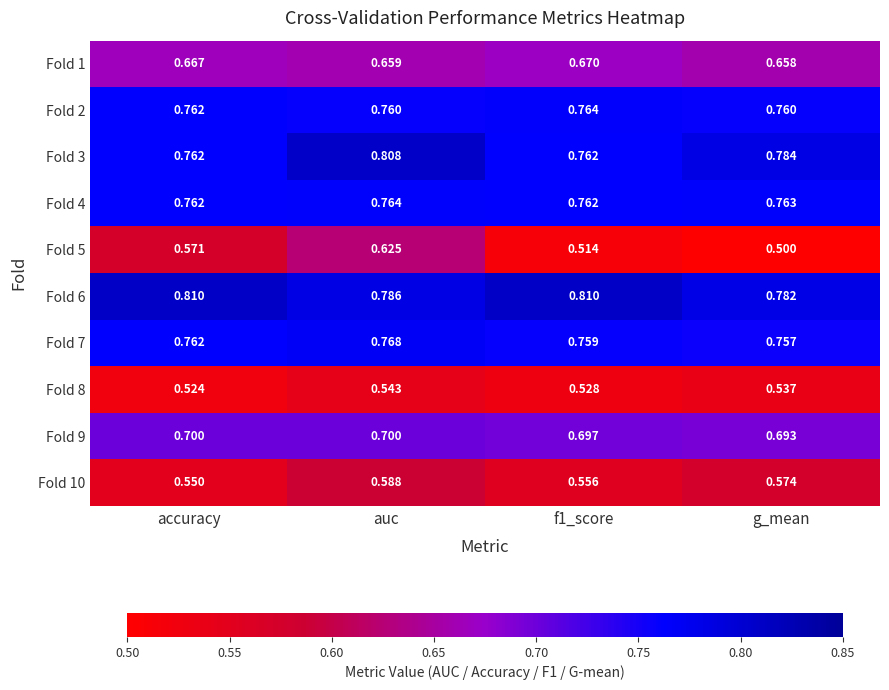

Where is Fold 7 nearest to the value 0?

g_mean